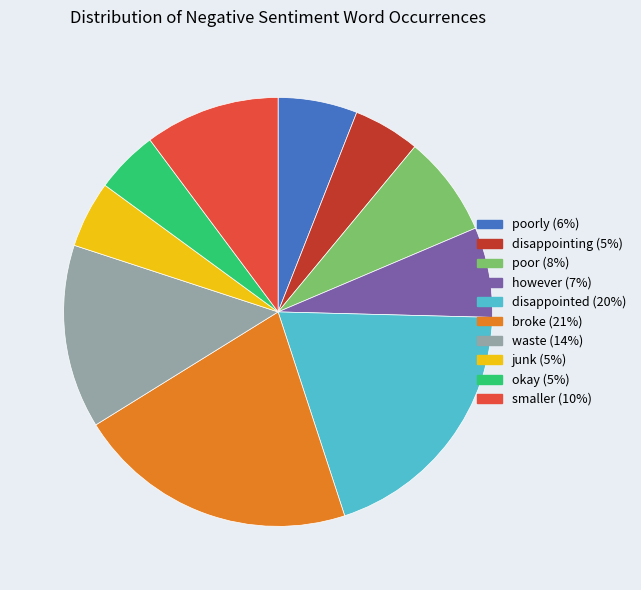

Which slice is the largest?

broke (21%)